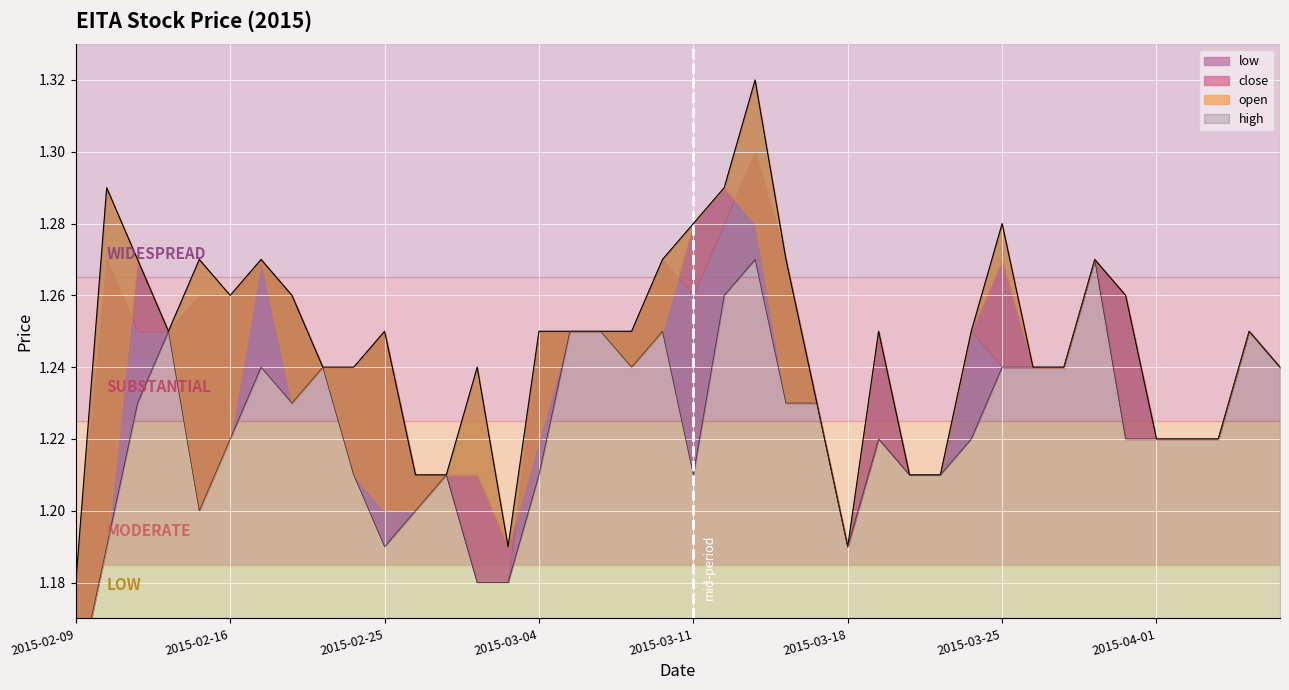

At which category is the sum across all series the highest?

22